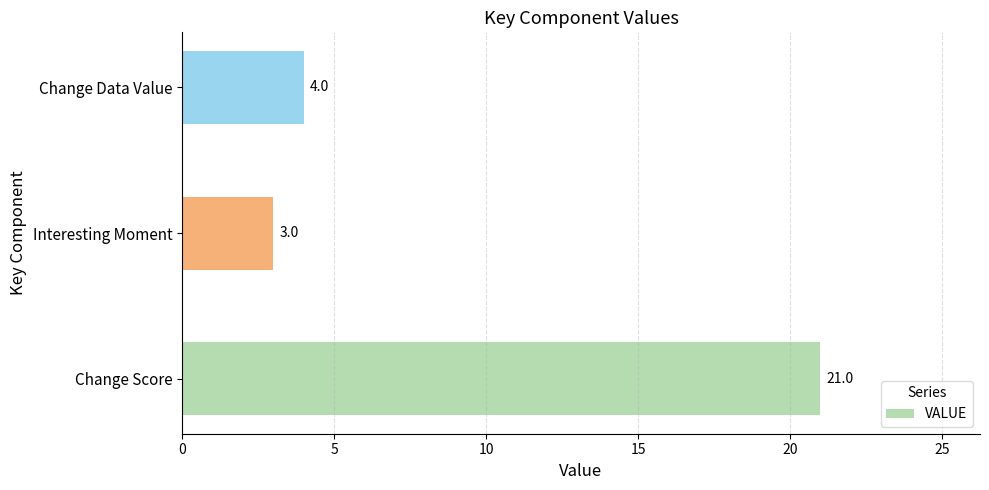

Rank the categories by value from highest to lowest.

Change Score, Change Data Value, Interesting Moment